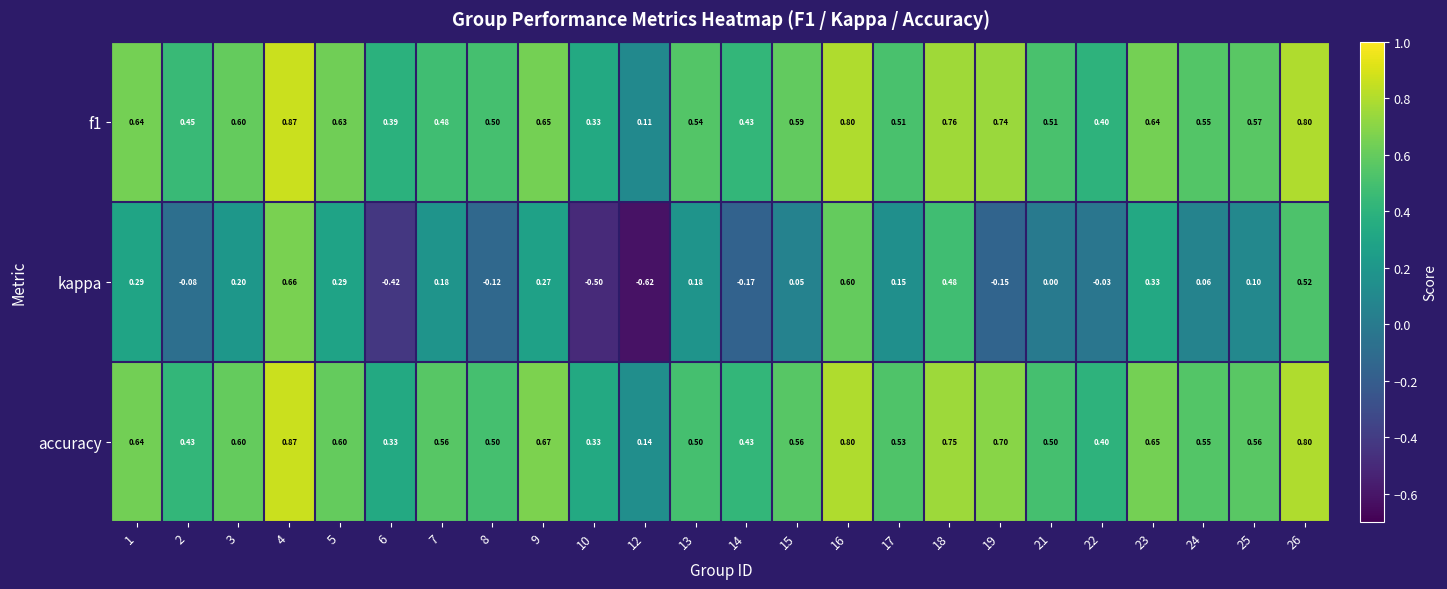

Is the value of accuracy at 12 greater than the value of f1 at 14?

No